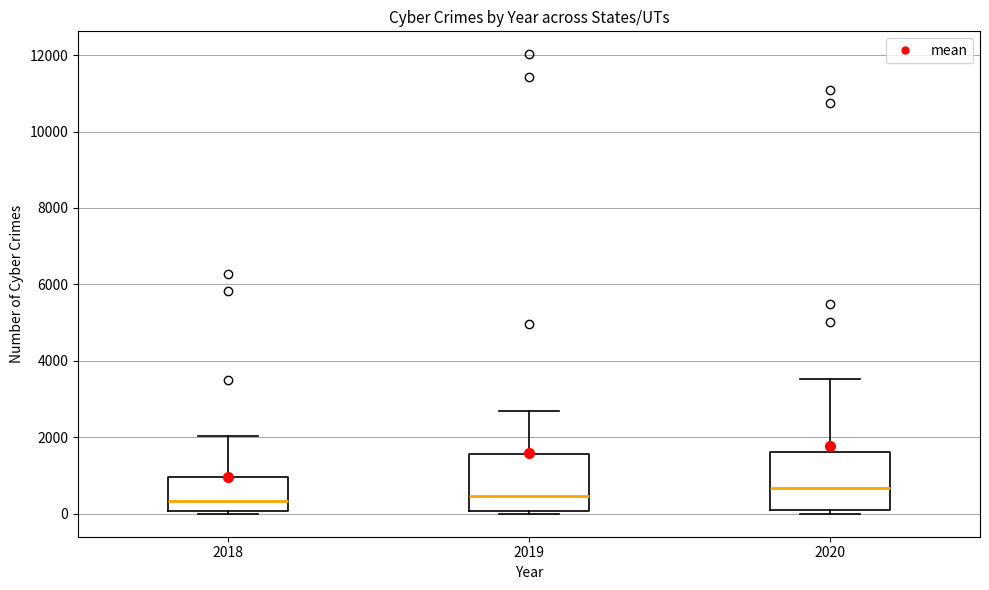

Reading left to right, read every box against the y-axis: the position of its median line, the range the box covers, and the ends of its whiskers. The values are not printed on the chart, so give them approximately, as read against the axis.

2018: median 400, box 0 to 1000, whiskers 0 to 2000
2019: median 400, box 0 to 1600, whiskers 0 to 2600
2020: median 600, box 0 to 1600, whiskers 0 (just below the box's lower edge) to 3600